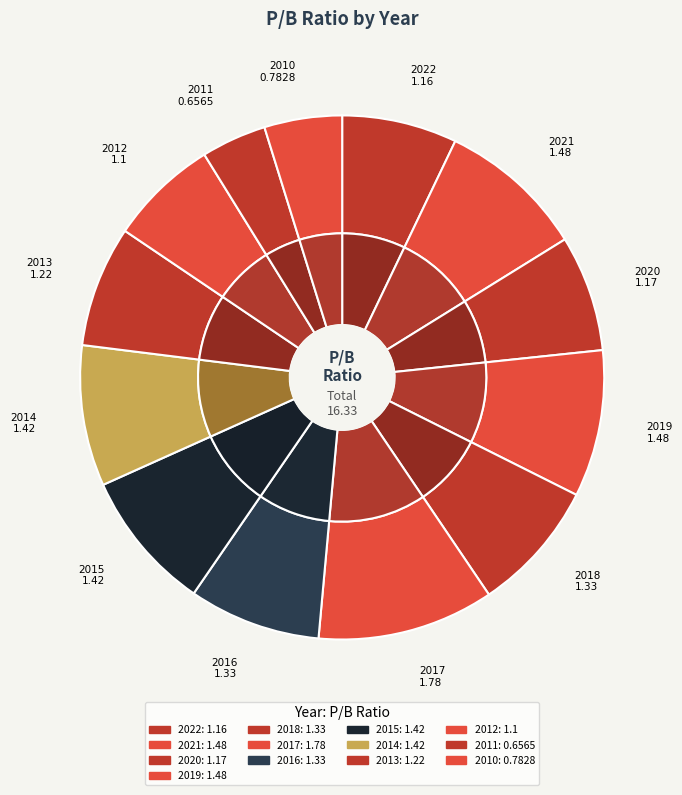

What is the largest slice in the pie chart?

2017